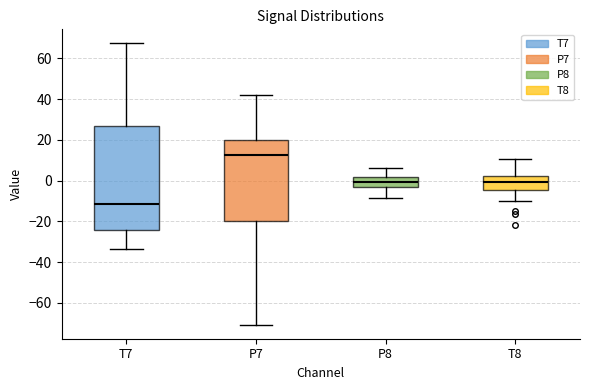

Reading left to right, read every box against the y-axis: the position of its median line, the range the box covers, and the ends of its whiskers. The values are not printed on the chart, so give them approximately, as read against the axis.

T7: median -12, box -24 to 26, whiskers -34 to 68
P7: median 12, box -20 to 20, whiskers -70 to 42
P8: median 0, box -4 to 2, whiskers -8 to 6
T8: median 0, box -4 to 2, whiskers -10 to 10